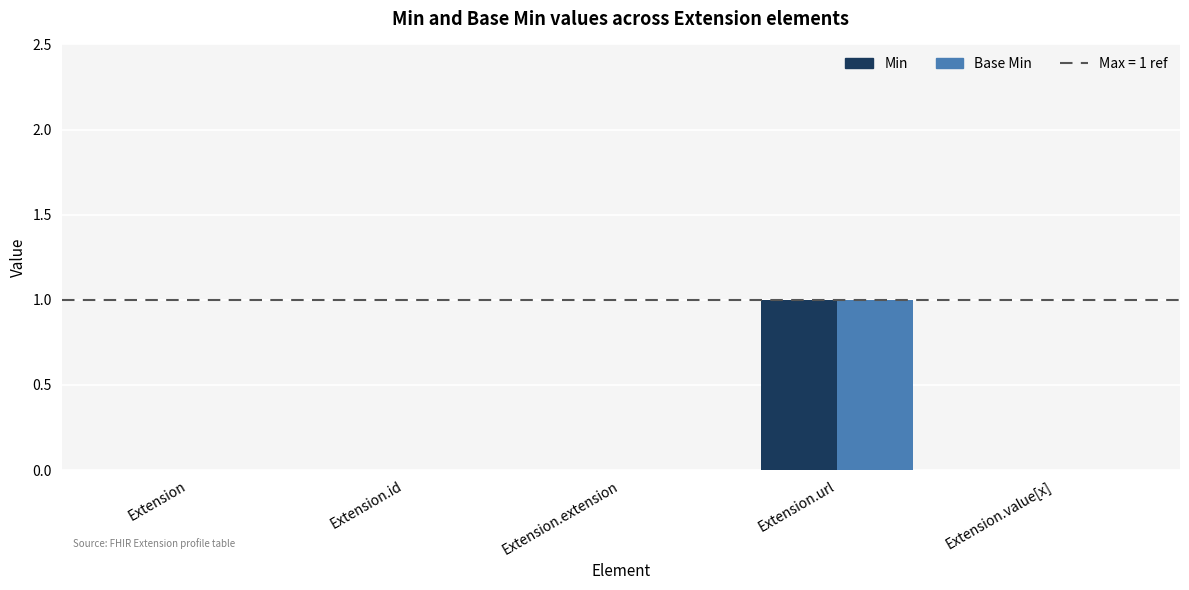

What is the sum of all Min values?

1